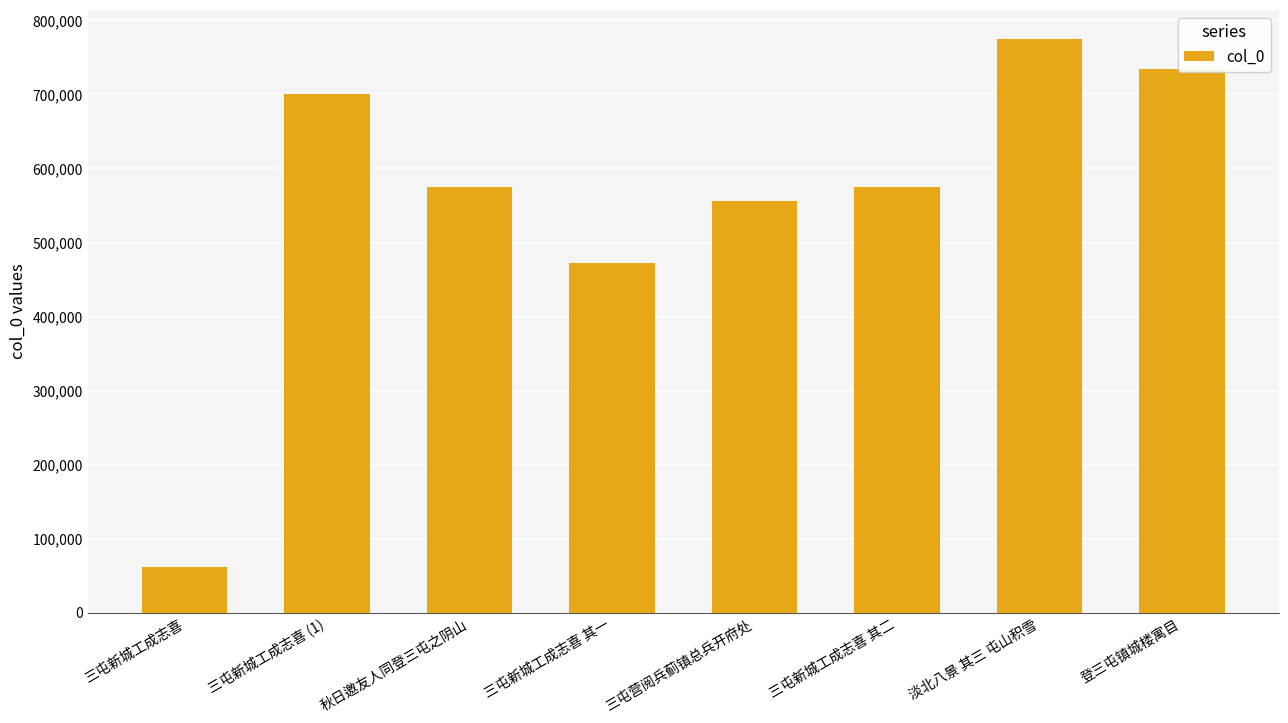

What is the difference between the values at 淡北八景 其三 屯山积雪 and 三屯新城工成志喜?

713230